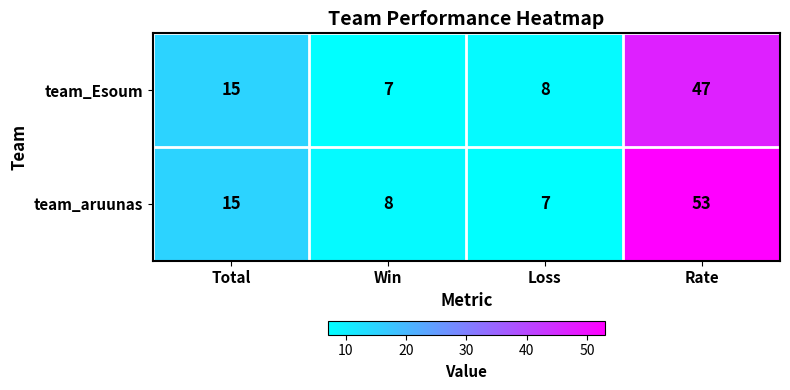

At which category is the sum across all series the highest?

Rate